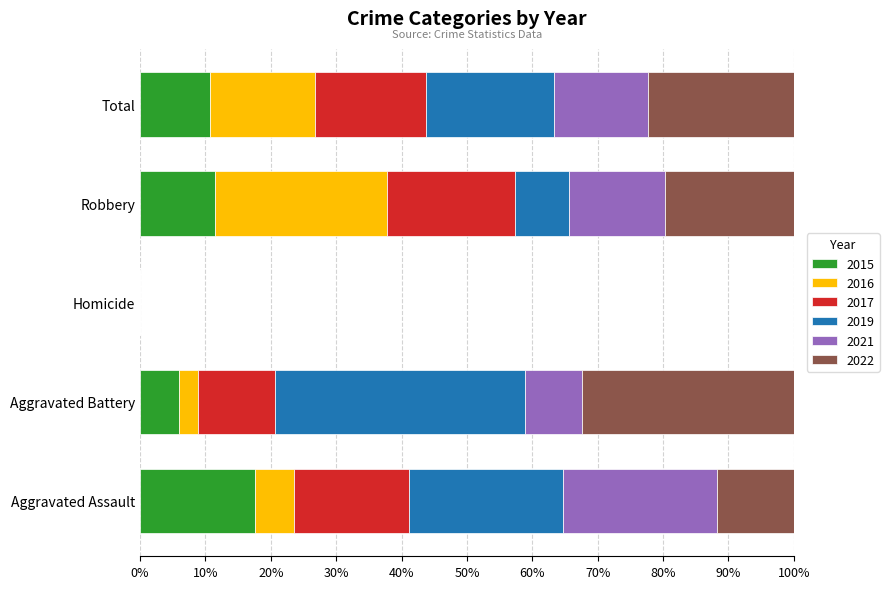

At which label does 2015 reach its peak?

Aggravated Assault